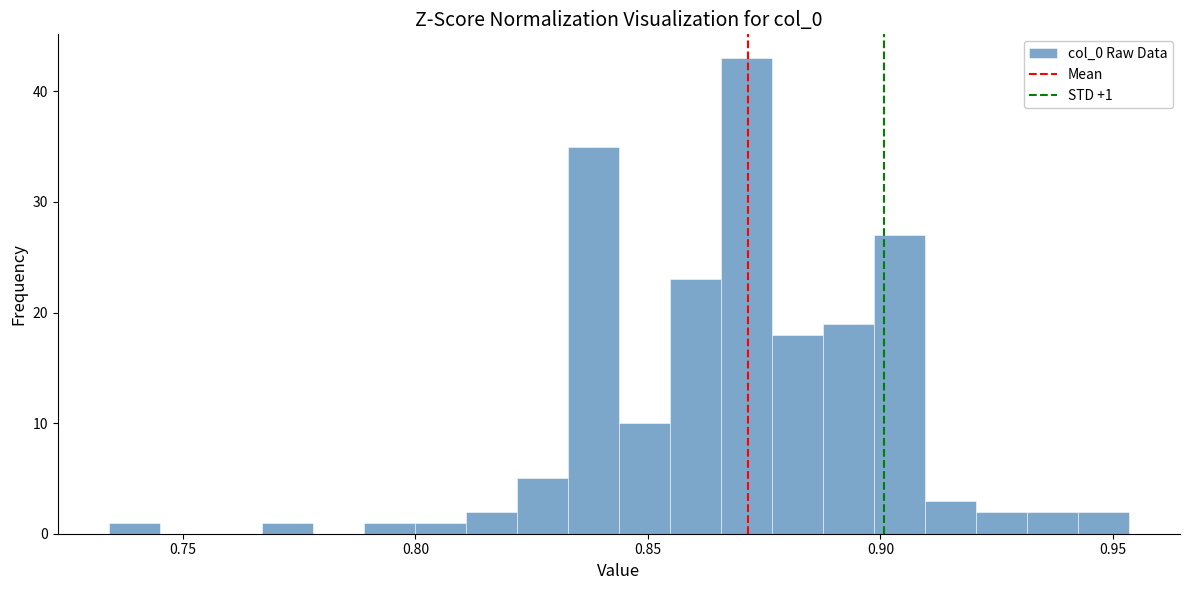

Around what value on the x-axis is the tallest bar? Give the approximate position of its centre, as read against the axis.

0.870